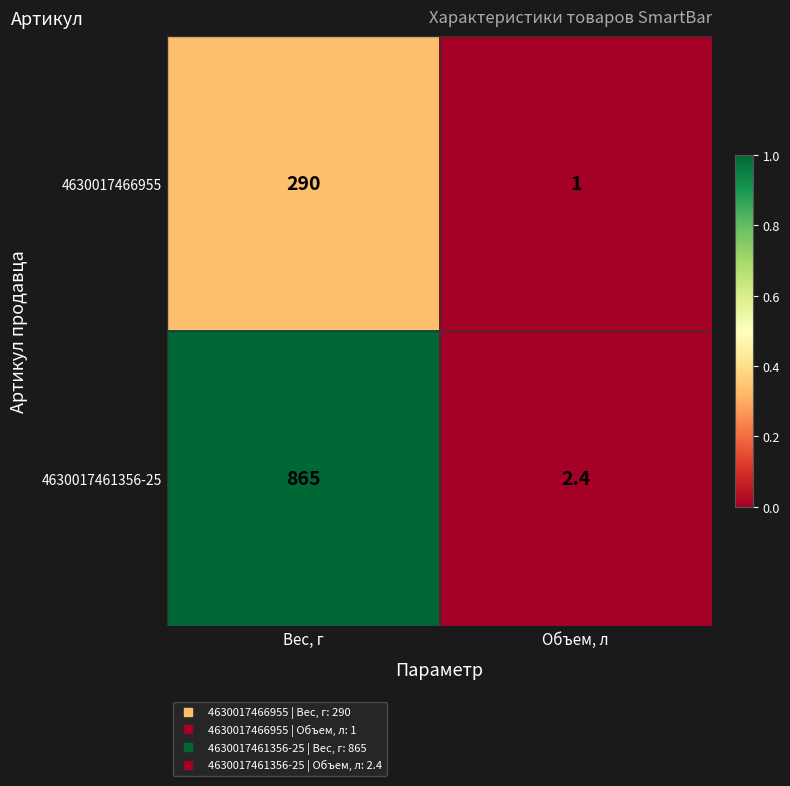

How many series are shown in this chart?

2